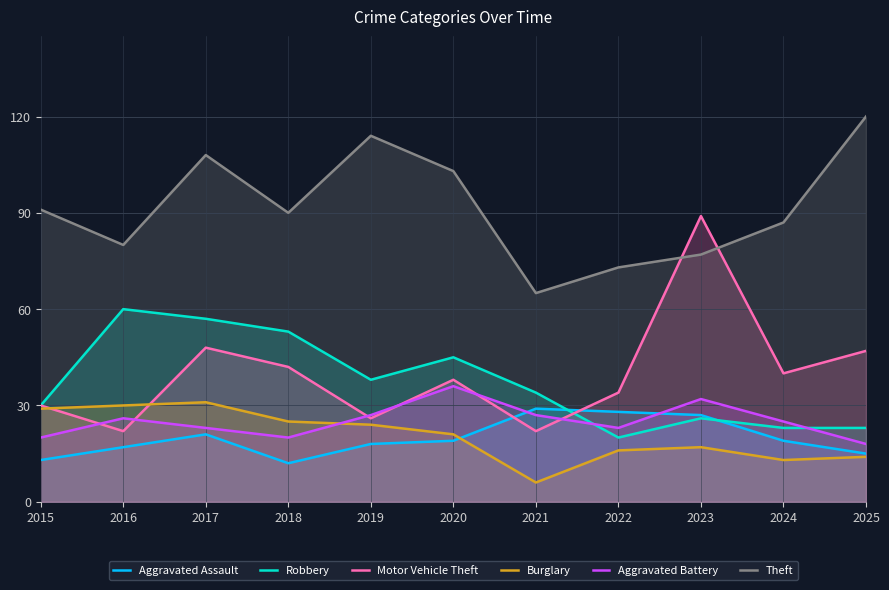

At which category does Aggravated Assault reach its first local valley?

2018